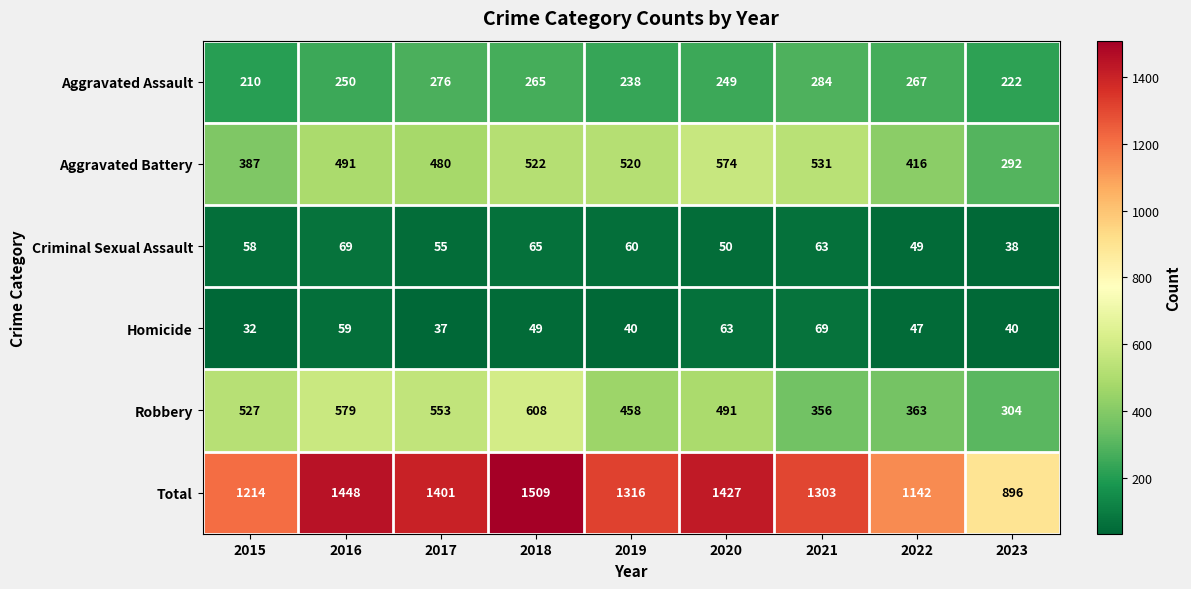

At which category is the sum across all series the highest?

2018